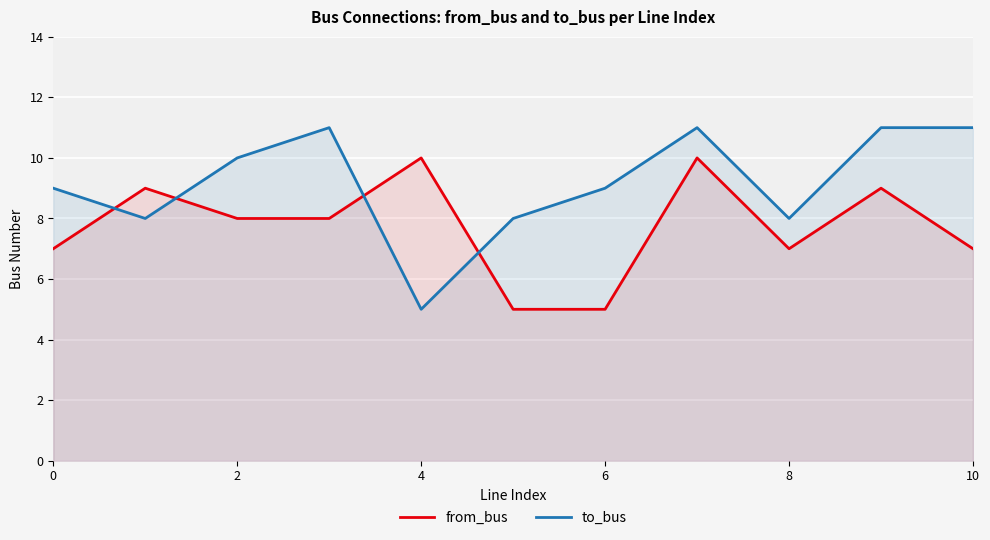

Read the to_bus value at 6.

9